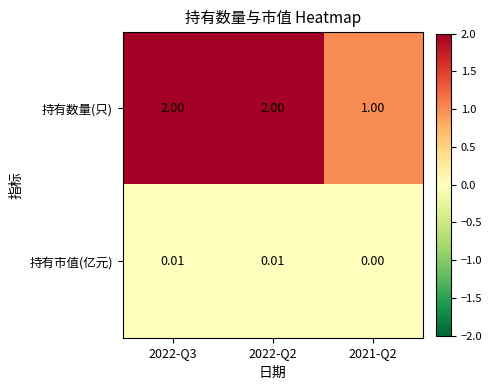

How many distinct data groups are displayed?

2